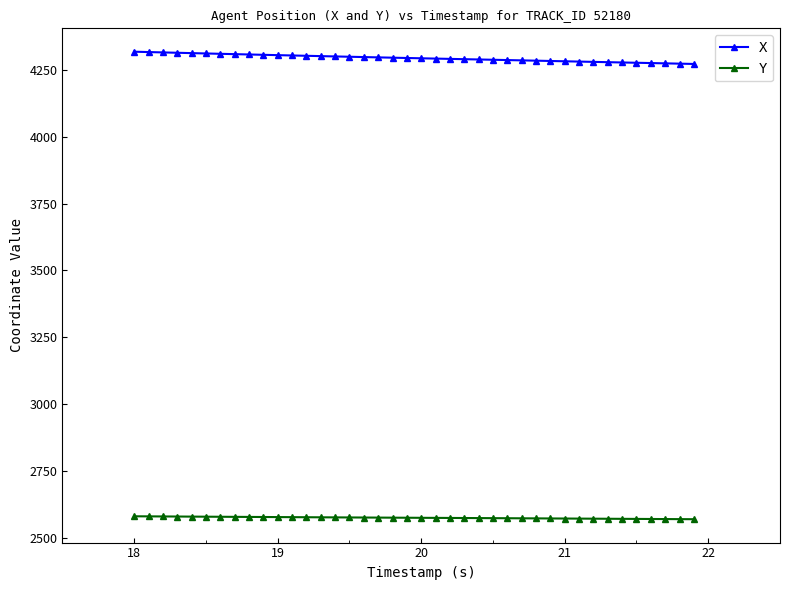

What is the smallest value displayed?

2570.2